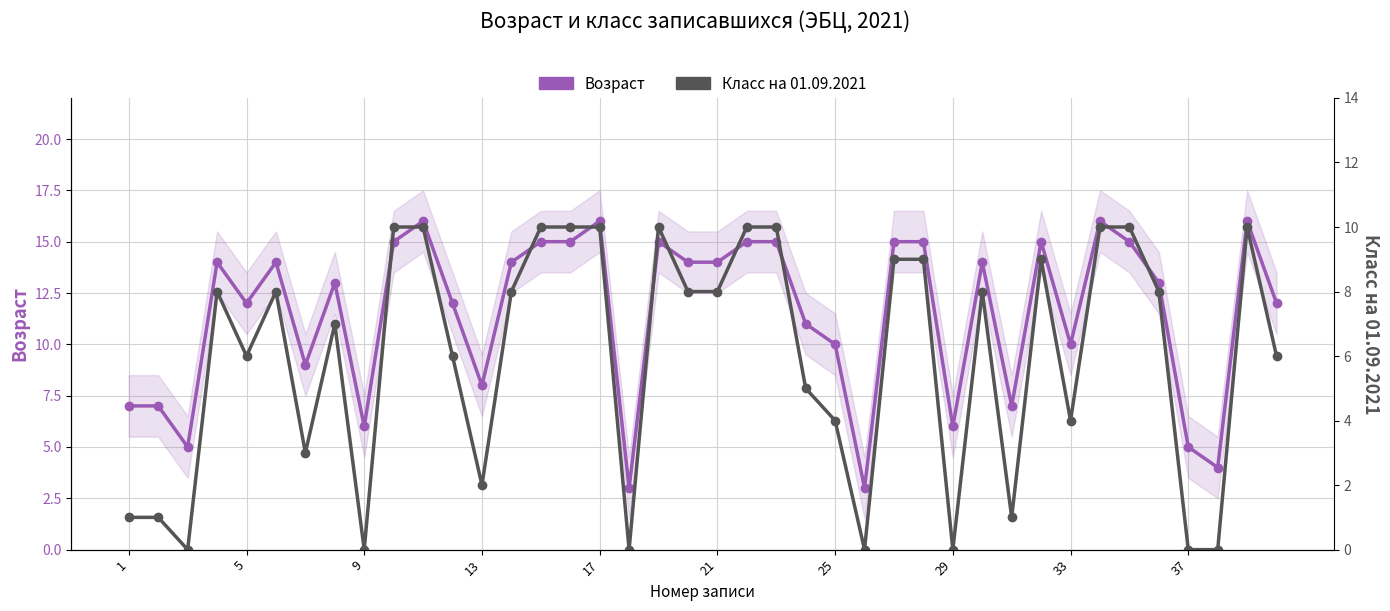

Rank the series at 17 from highest to lowest value.

Возраст, Класс на 01.09.2021